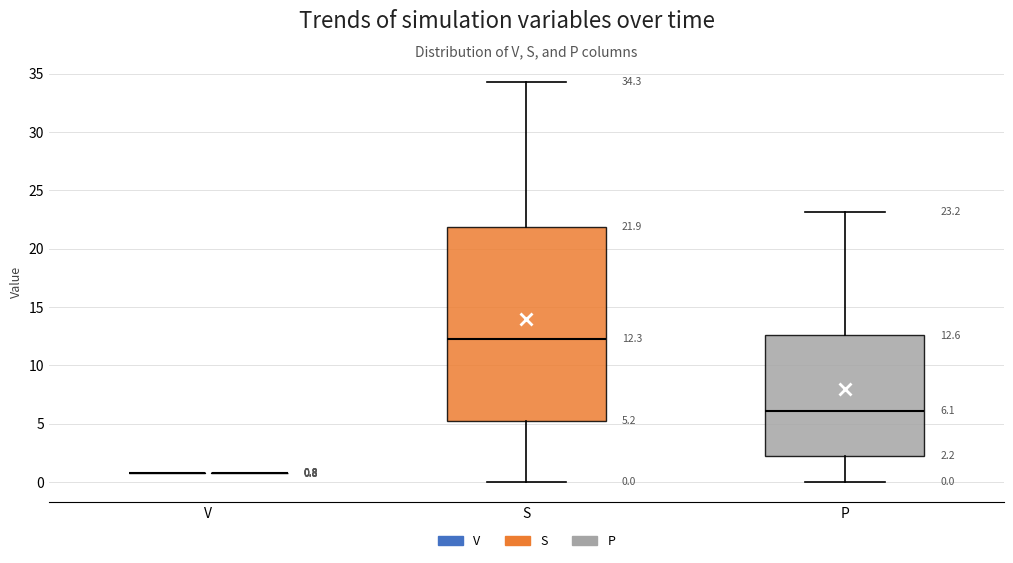

Which box is the tallest, from its lower edge to its upper edge?

S